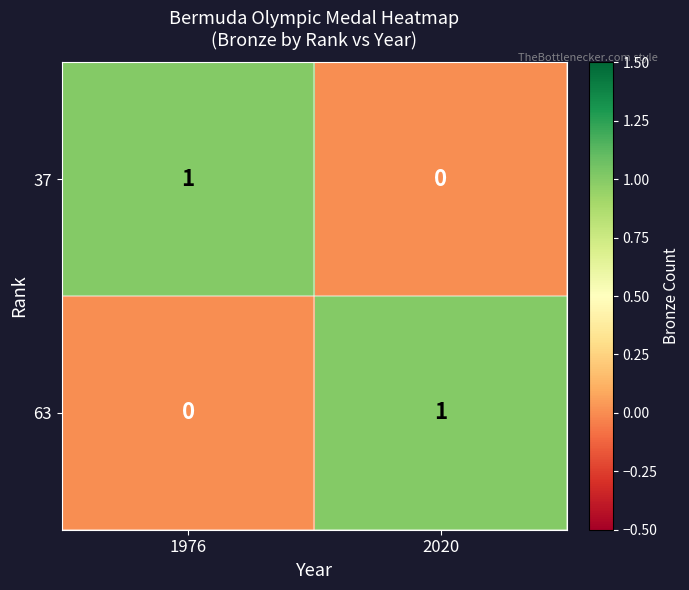

The value of 37 at 1976 is 1. True or false?

True